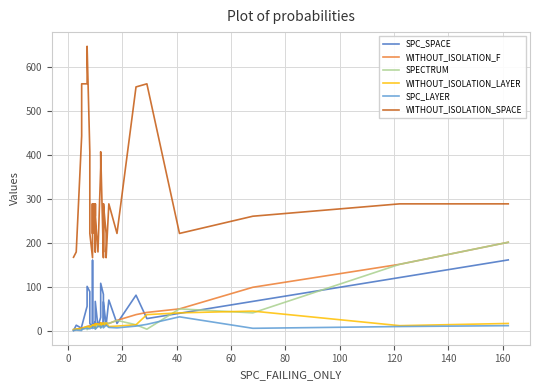

How many lines are shown in the chart?

6